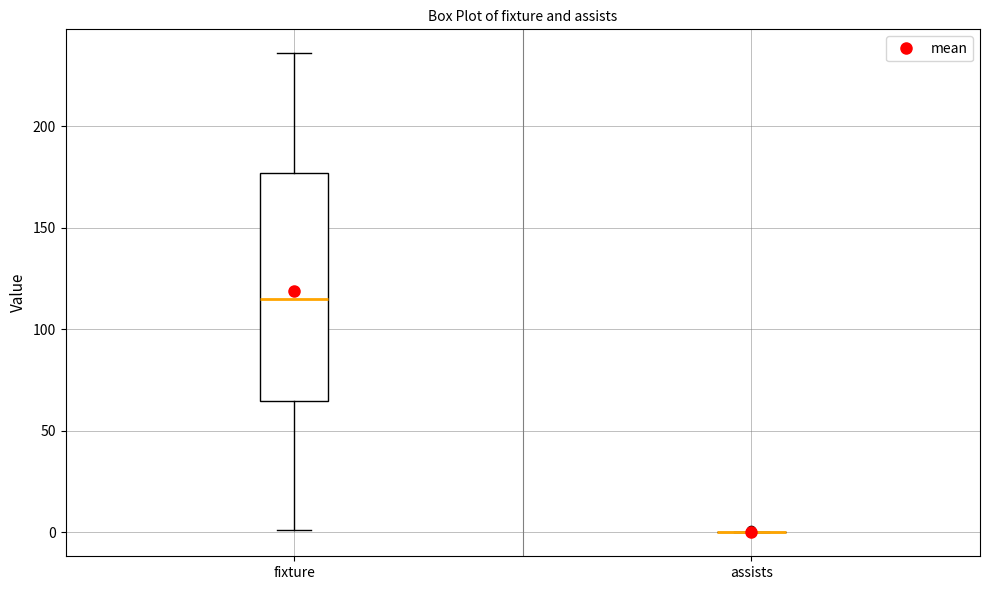

Which box is the tallest, from its lower edge to its upper edge?

fixture